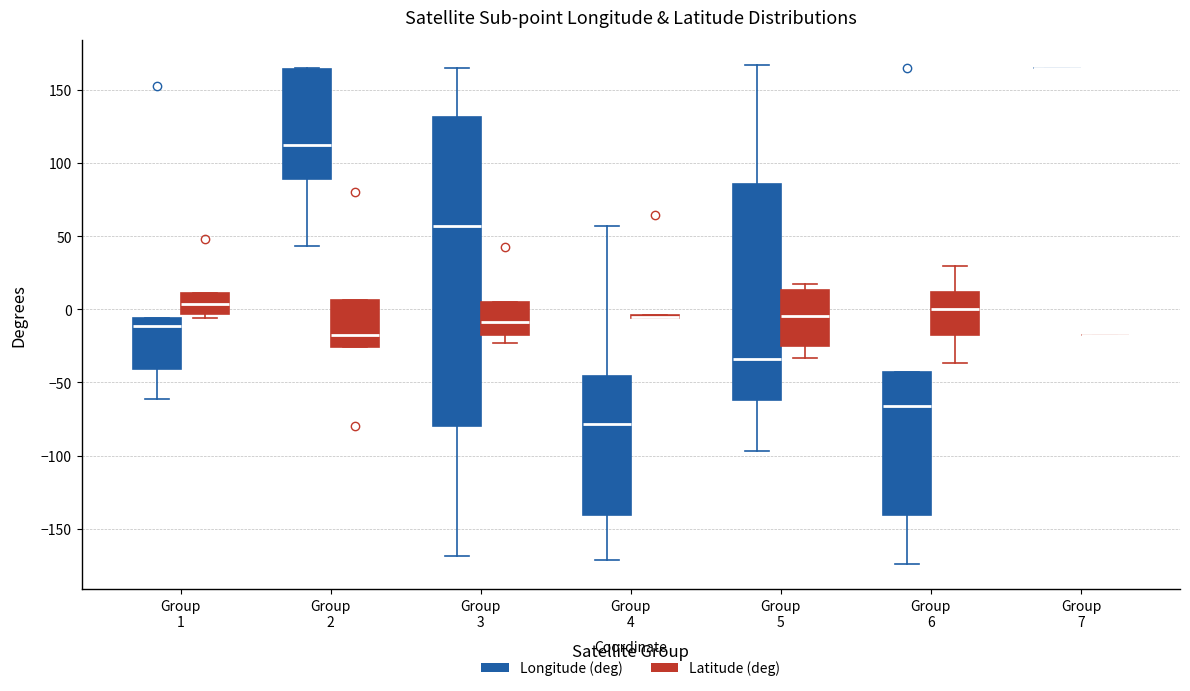

Where is the lower edge of the box for Group 3 (Longitude (deg)) on the y-axis? The values are not printed on the chart, so give them approximately, as read against the axis.

-80